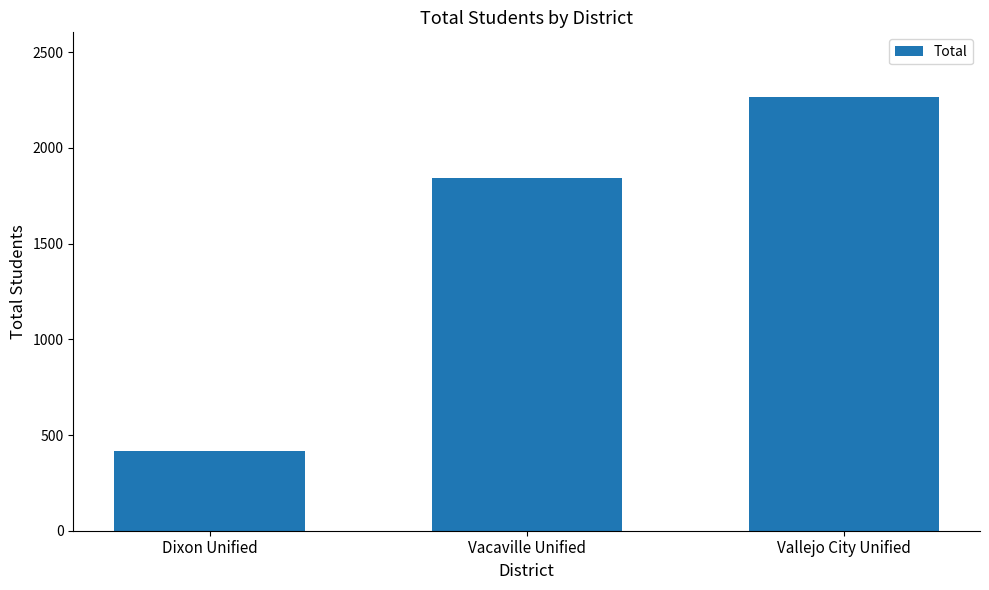

What is the minimum value shown in the chart?

415